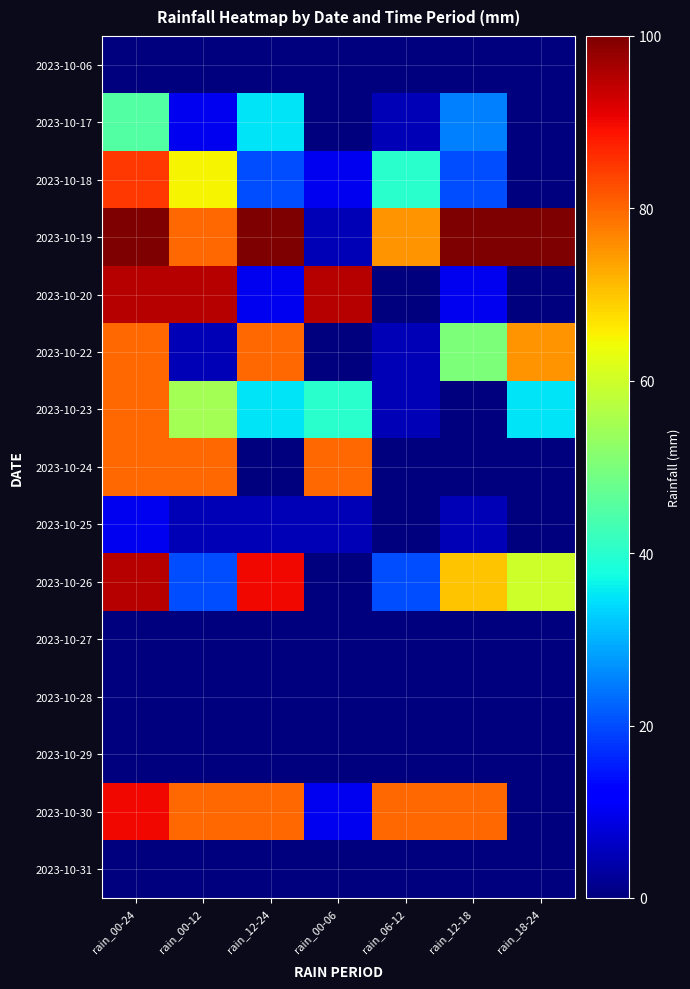

What is the greatest value displayed?

100